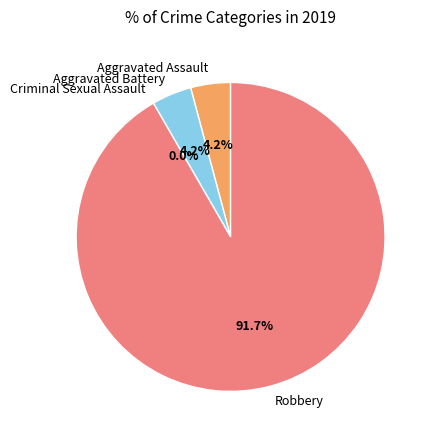

To the nearest percent, what percentage of the pie is Aggravated Battery?

4%